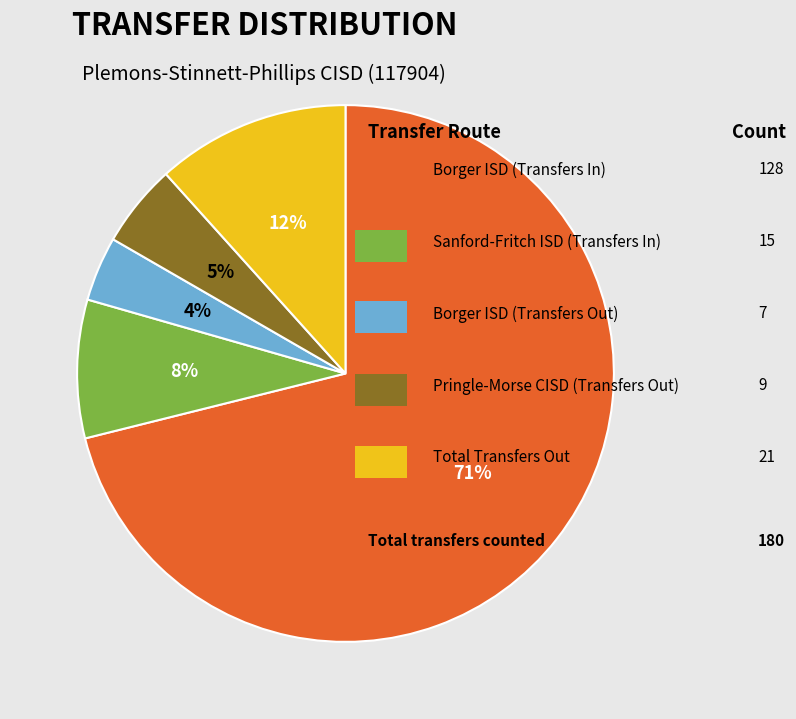

To the nearest percent, what is the average slice percentage?

20%